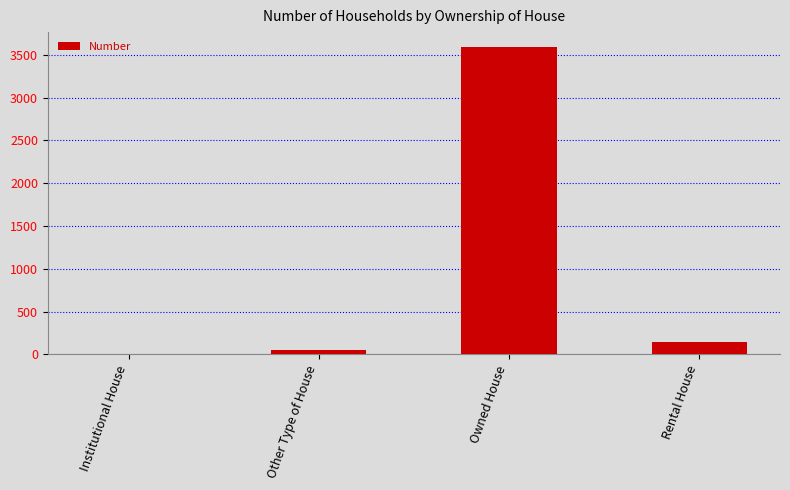

Between Rental House and Other Type of House, which is larger?

Rental House